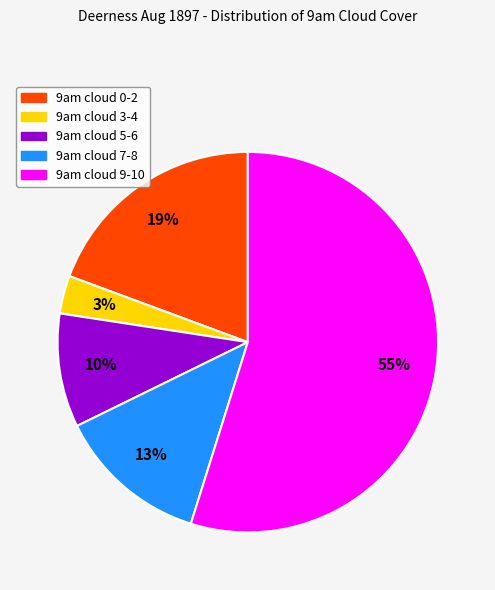

Is there any slice that represents more than half of the pie?

Yes